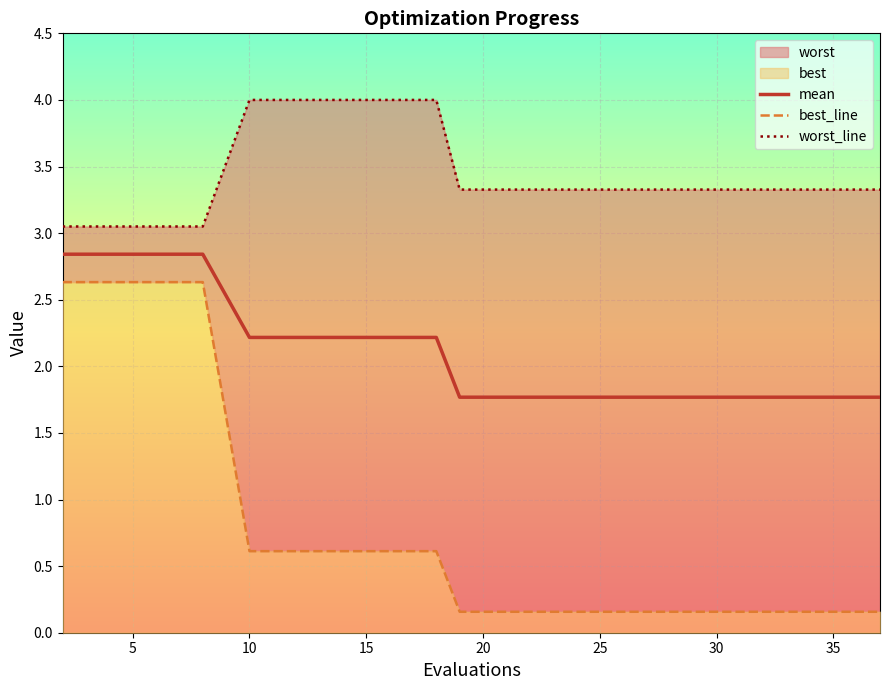

Is it true that mean equals 1.8 at 25?

True